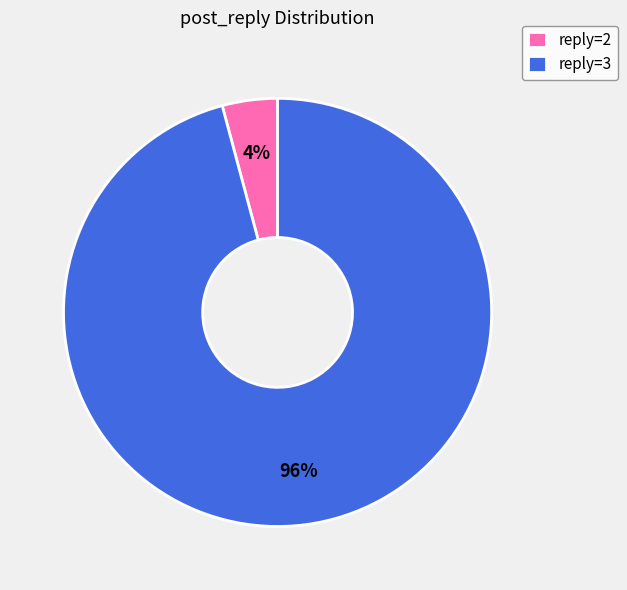

Which has a higher value, reply=3 or reply=2?

reply=3